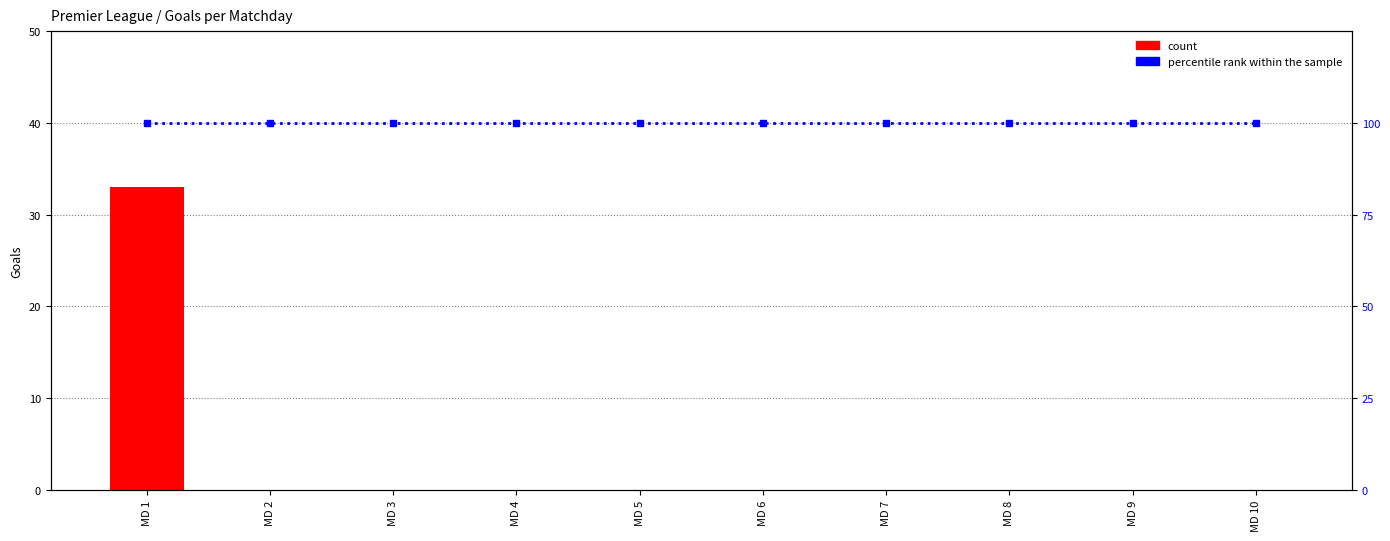

What is the spread (max minus min) of values at MD 1?

67